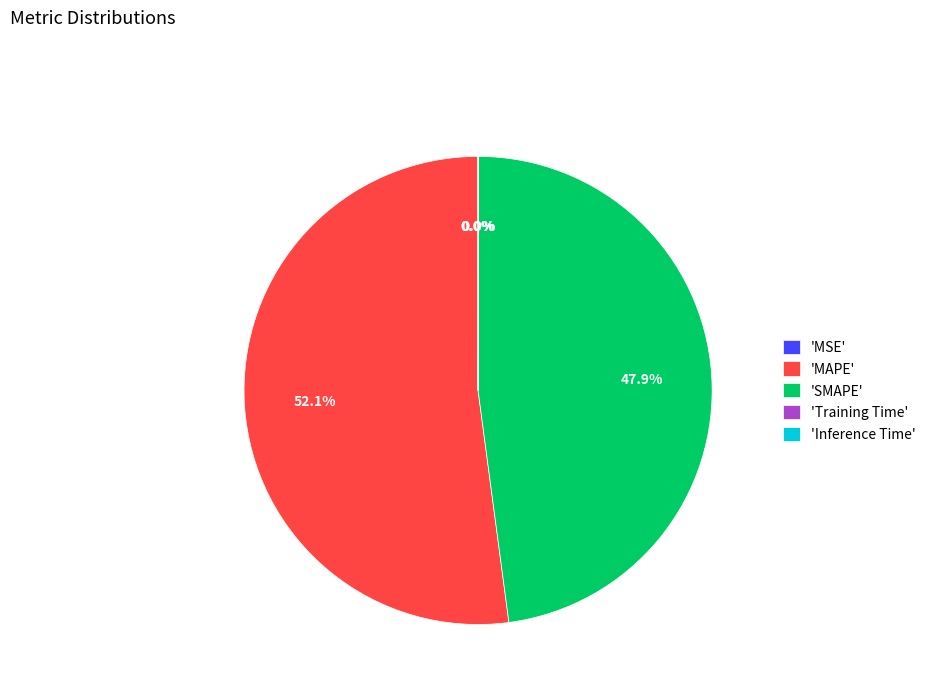

What percentage is NOT represented by 'MAPE'?

47.9%